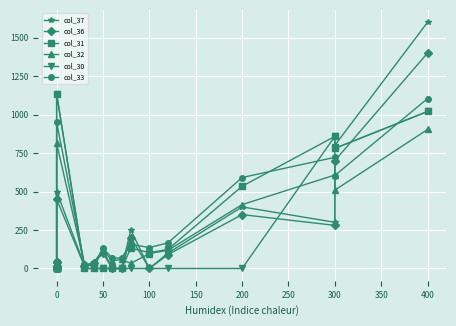

Which series has the widest spread of values?

col_37